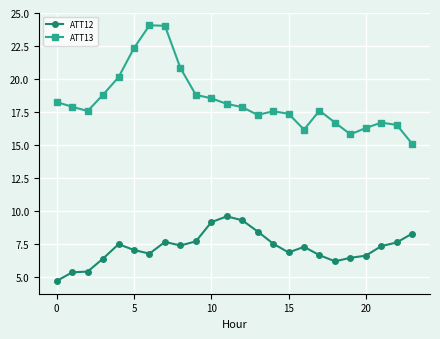

Which series has the widest spread of values?

ATT13